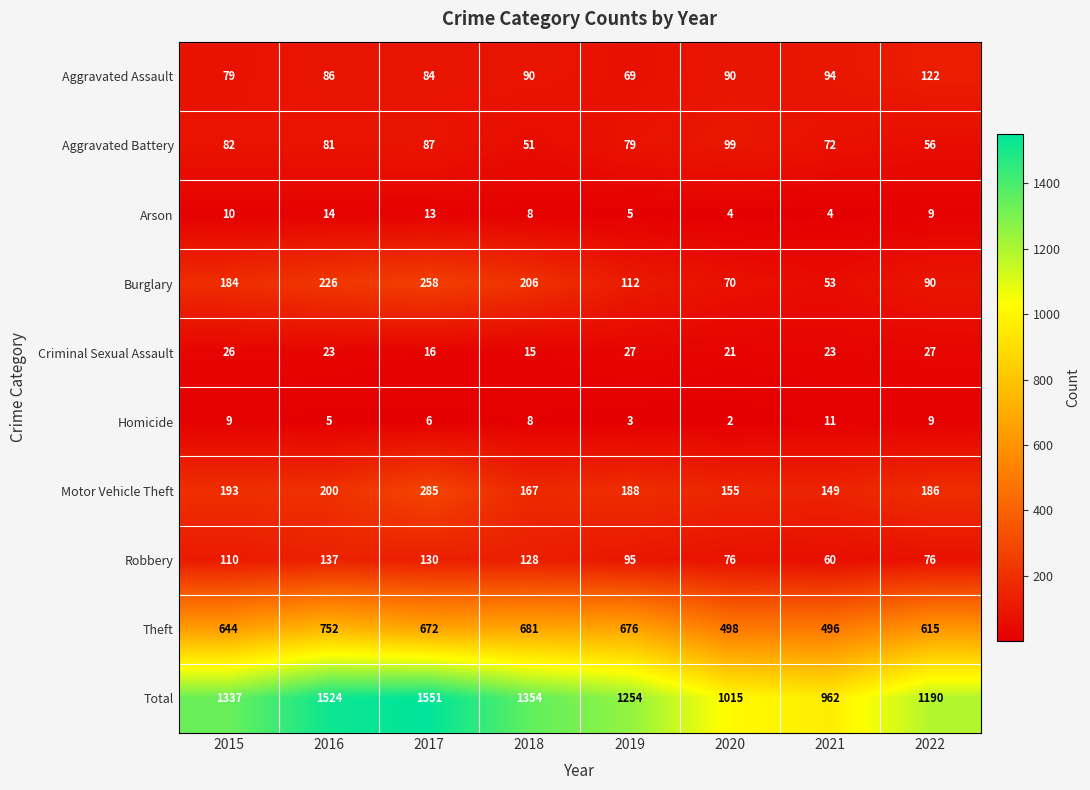

What is the difference between the second highest and minimum values in the Arson series?

9